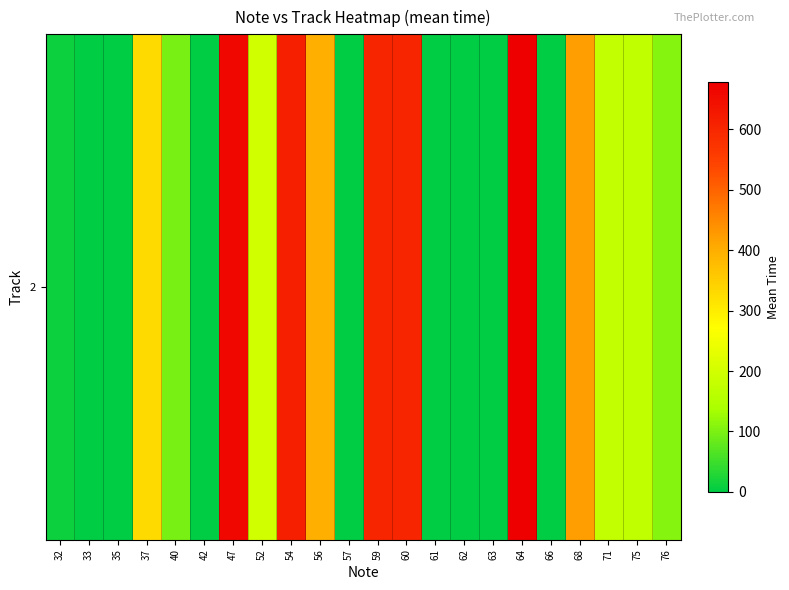

What value does the data have at 40?

96.0